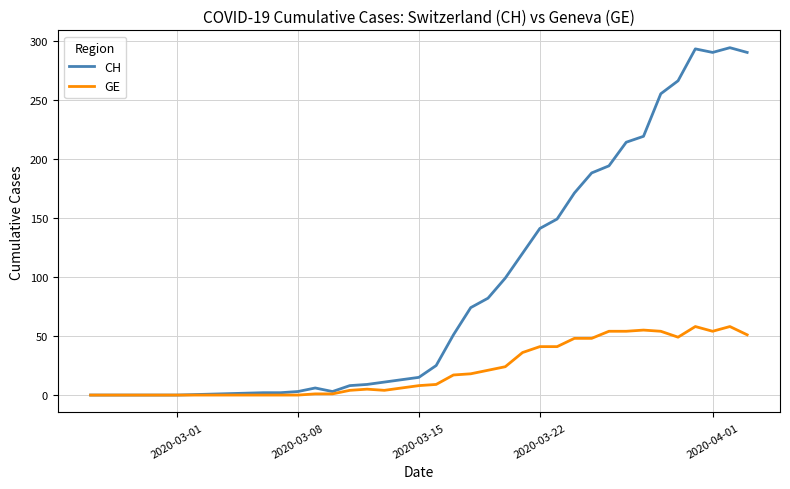

Which series has the widest spread of values?

CH